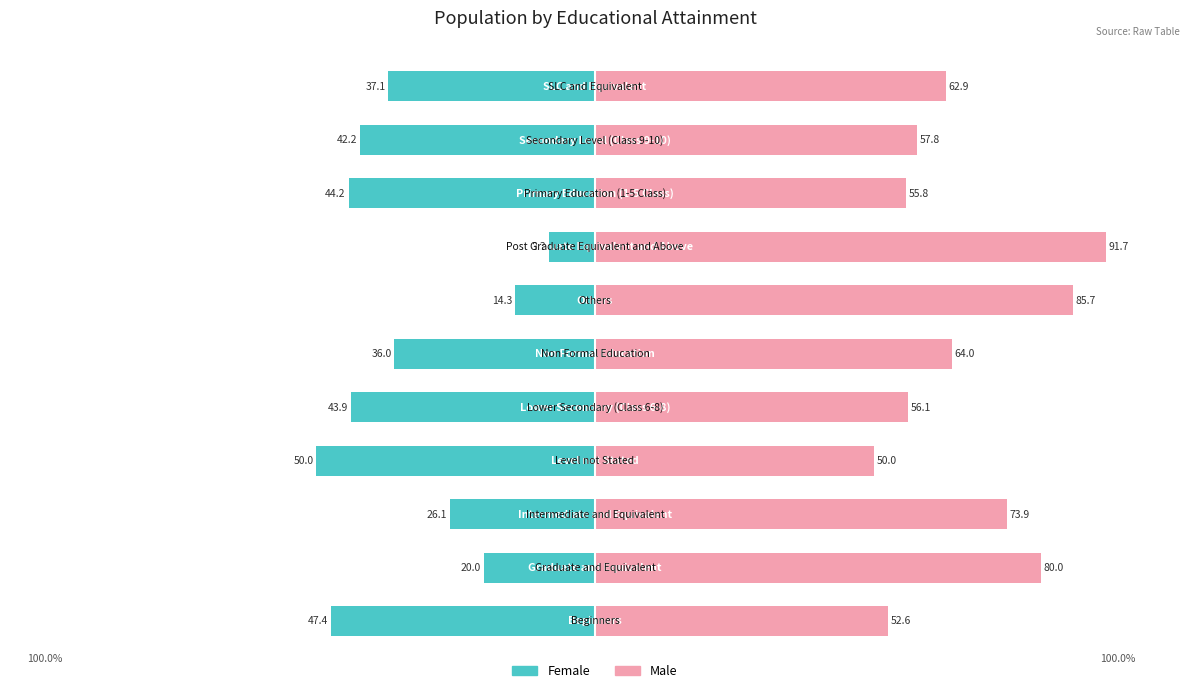

What value does the Male series have at 4?

56.1